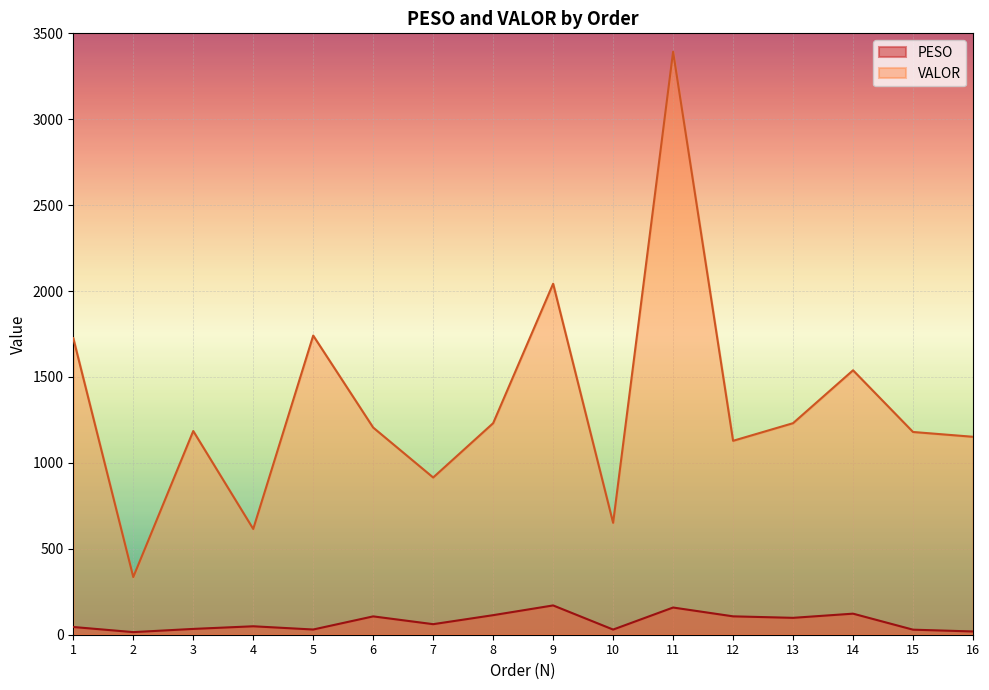

What is the value of the PESO point at the 12th from the left?

107.0